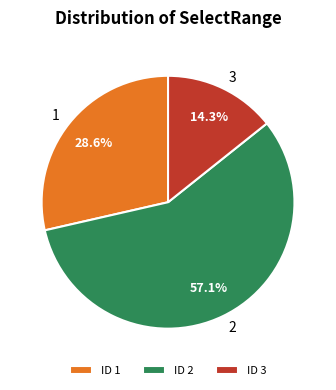

How many slices are in this pie chart?

3